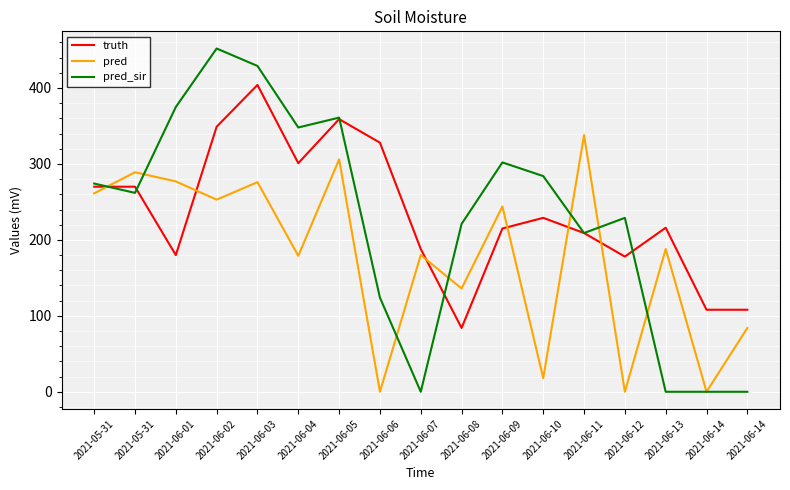

What are all the series names shown in the legend?

truth, pred, pred_sir